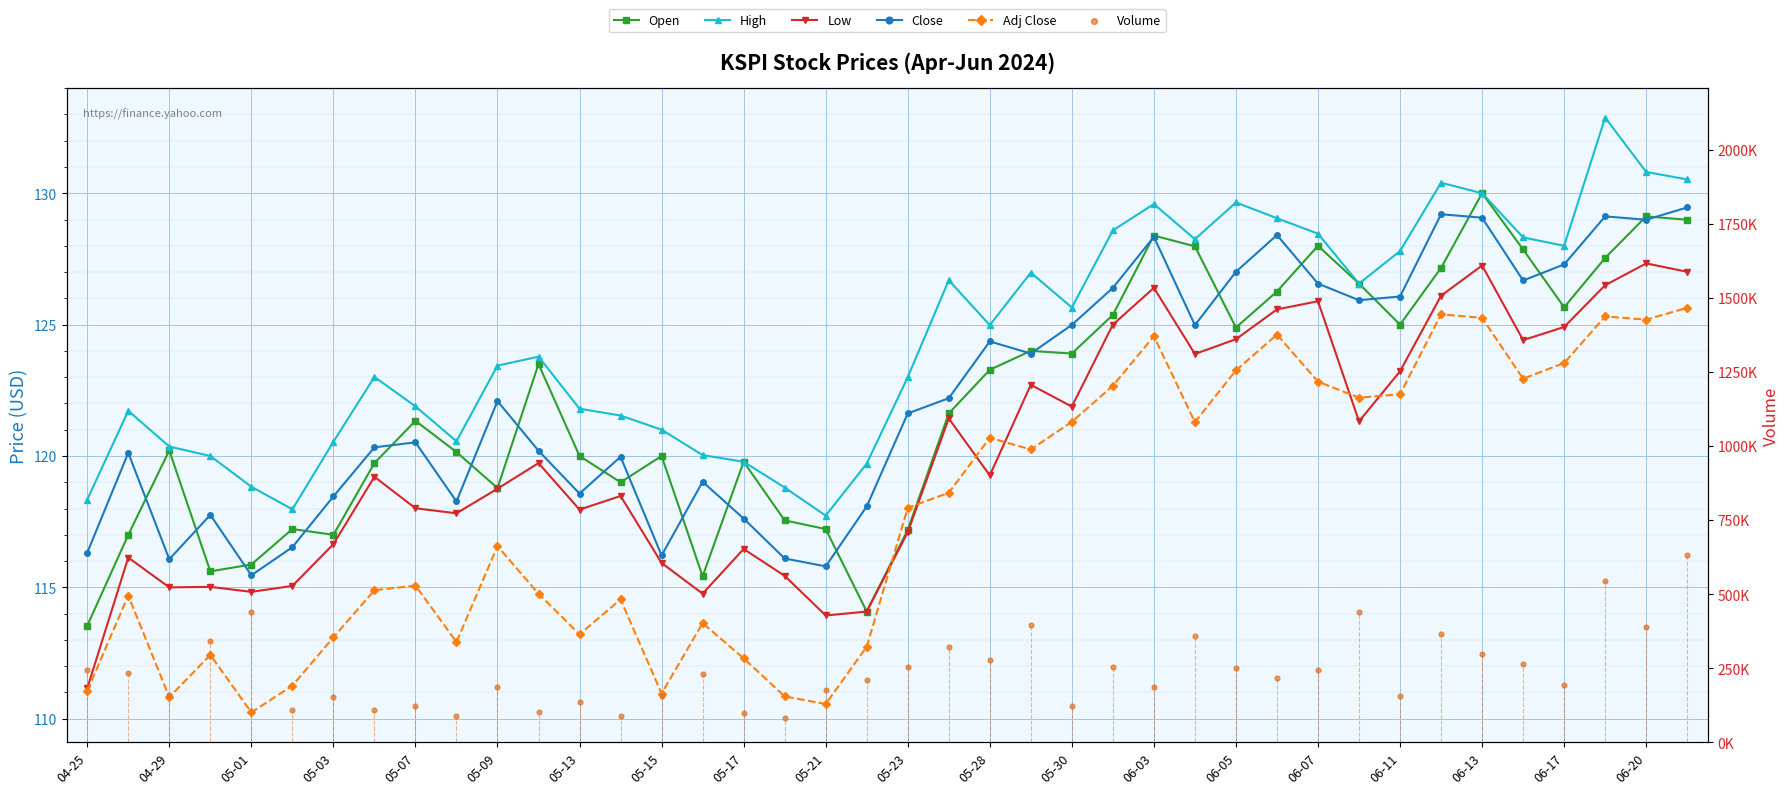

Which series has the largest total across all categories?

Volume